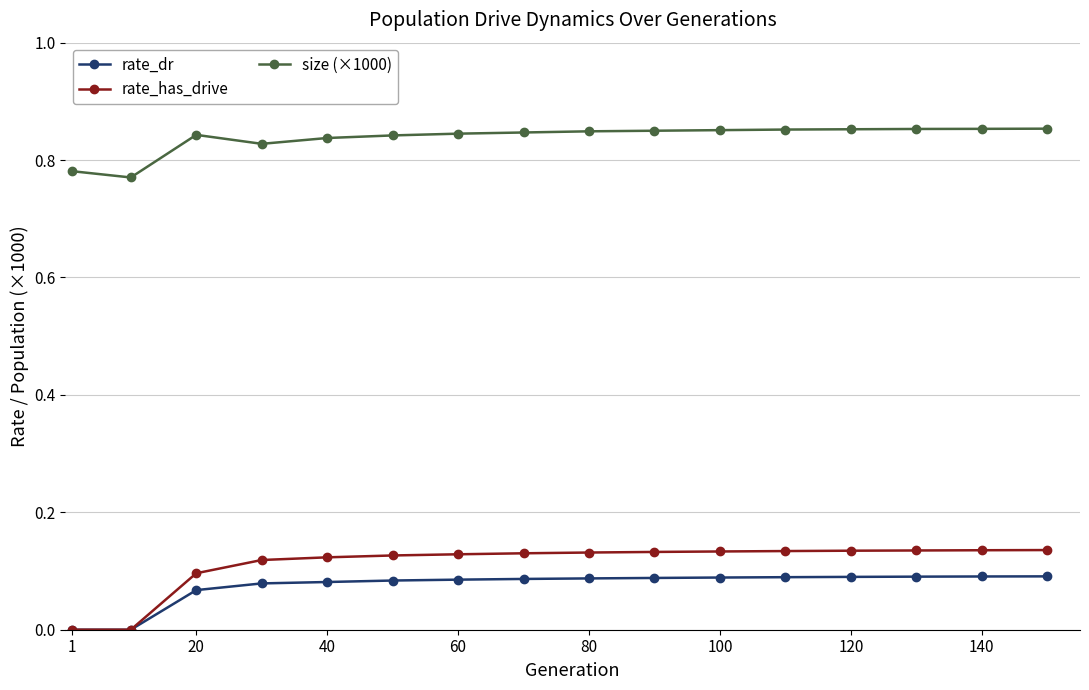

True or false: size (×1000) and rate_dr intersect in this chart.

False